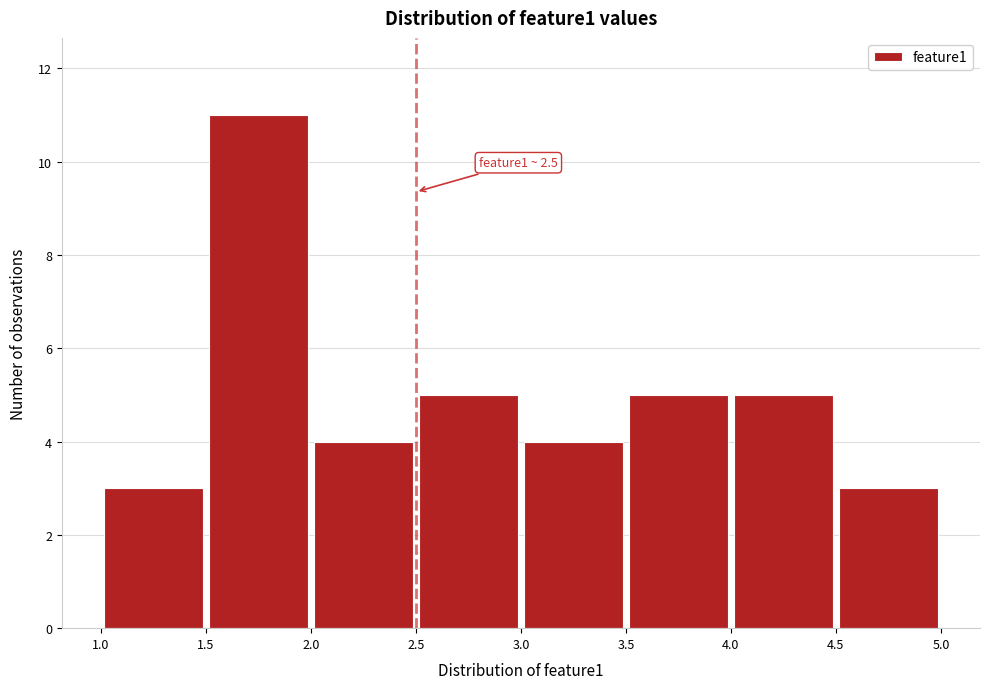

Over which range of the x-axis is the bar tallest?

1.5 to 2.0